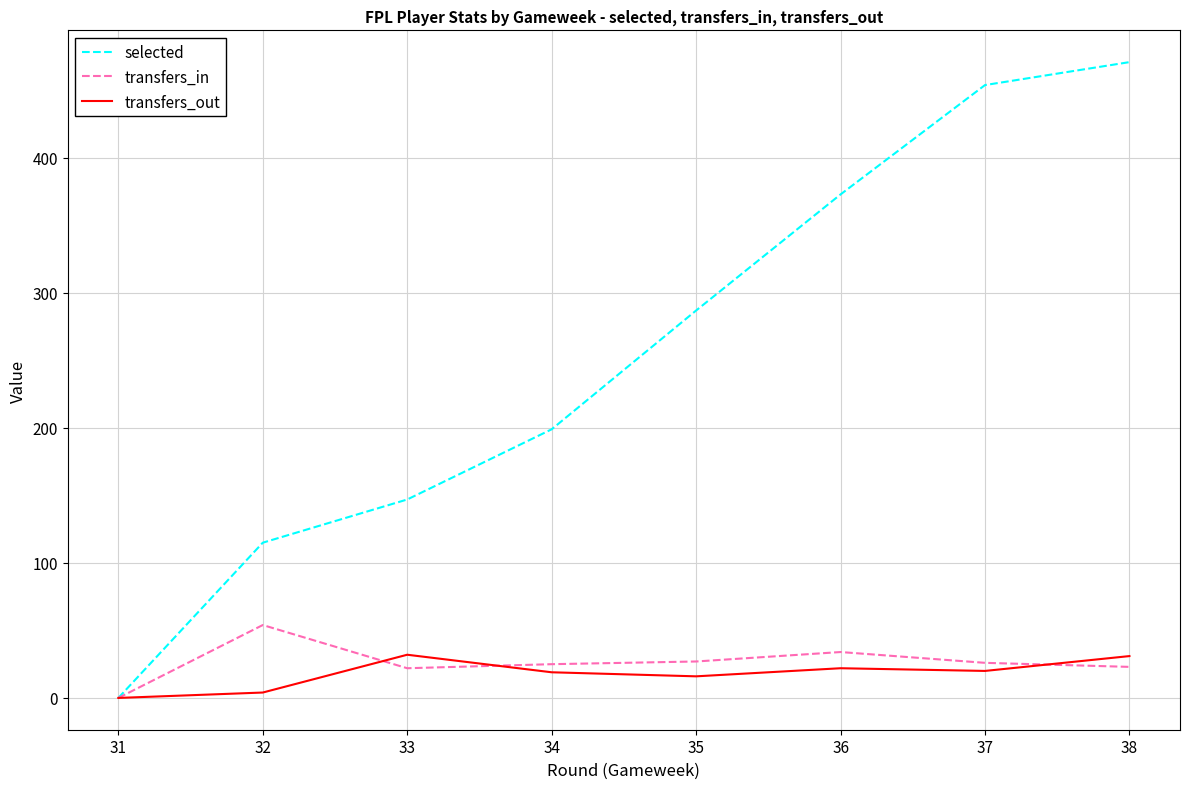

How many distinct data groups are displayed?

3